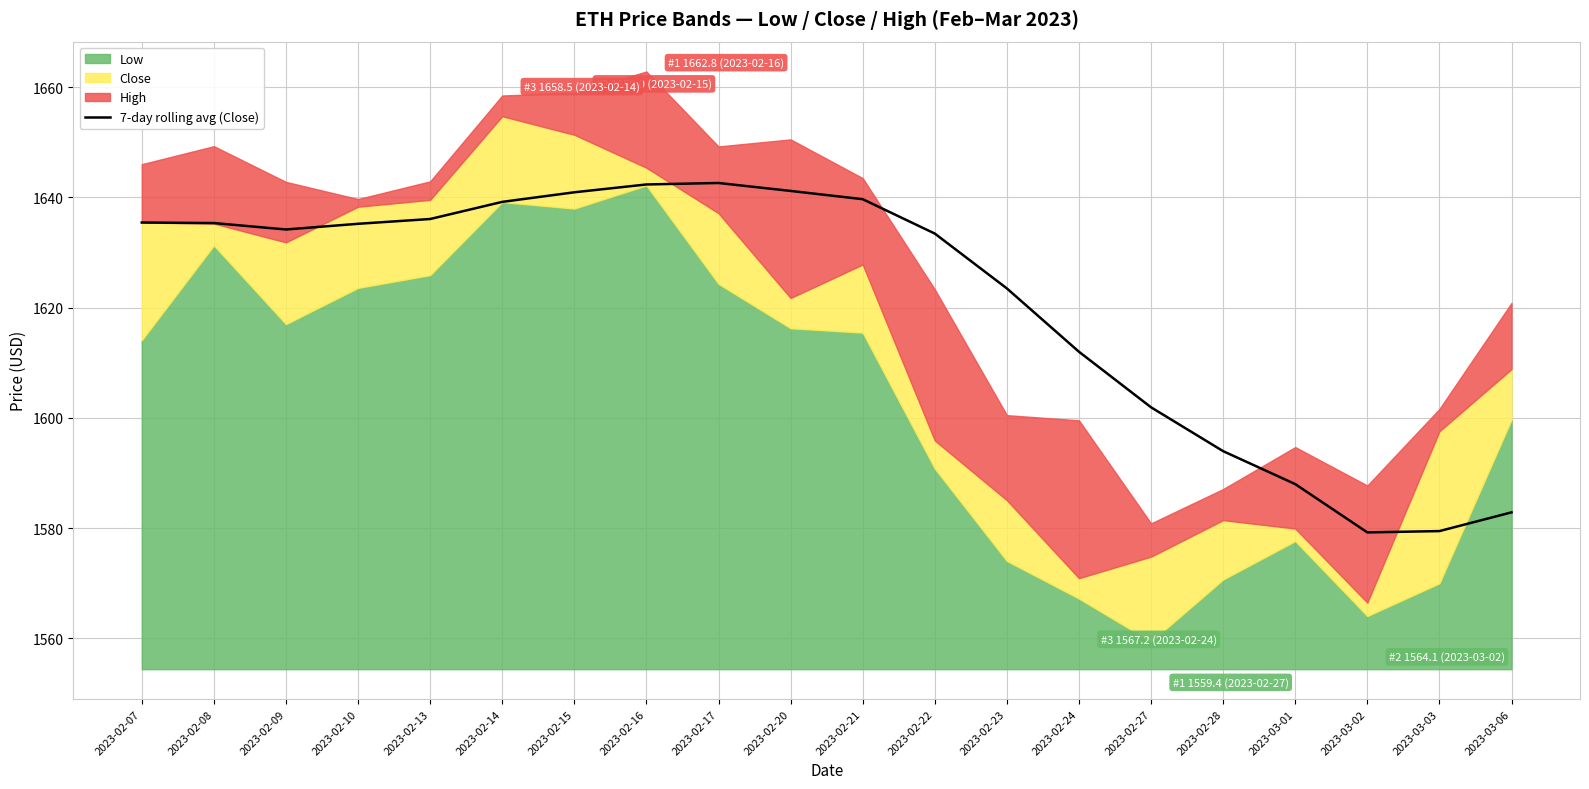

Reading right to left, what are all the values shown in this chart?

2023-03-06=1582.9	2023-03-03=1579.5	2023-03-02=1579.2	2023-03-01=1588.0	2023-02-28=1594.0	2023-02-27=1601.9	2023-02-24=1612.0	2023-02-23=1623.5	2023-02-22=1633.4	2023-02-21=1639.7	2023-02-20=1641.2	2023-02-17=1642.6	2023-02-16=1642.3	2023-02-15=1640.9	2023-02-14=1639.2	2023-02-13=1636.1	2023-02-10=1635.2	2023-02-09=1634.2	2023-02-08=1635.3	2023-02-07=1635.4